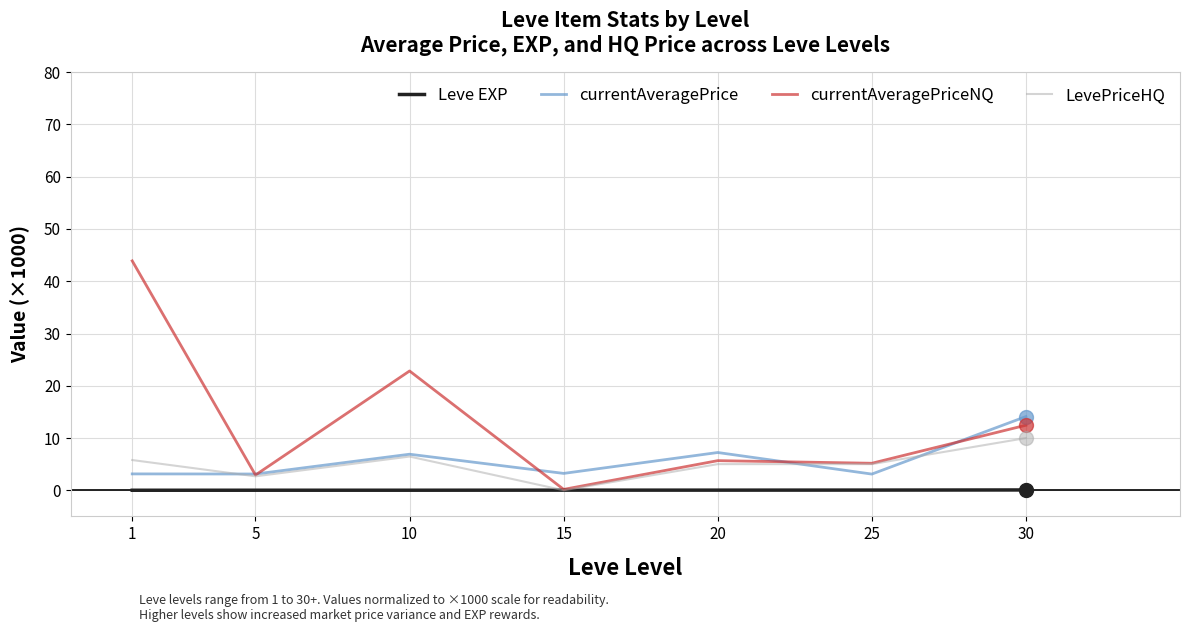

Does the chart have visible grid lines?

Yes